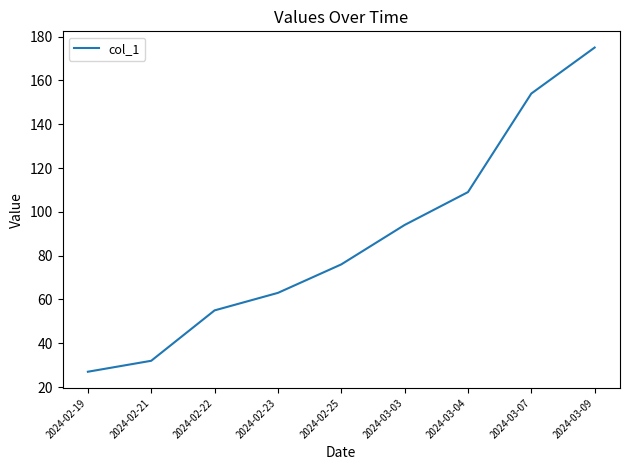

Rank the categories by value from lowest to highest.

2024-02-19, 2024-02-21, 2024-02-22, 2024-02-23, 2024-02-25, 2024-03-03, 2024-03-04, 2024-03-07, 2024-03-09